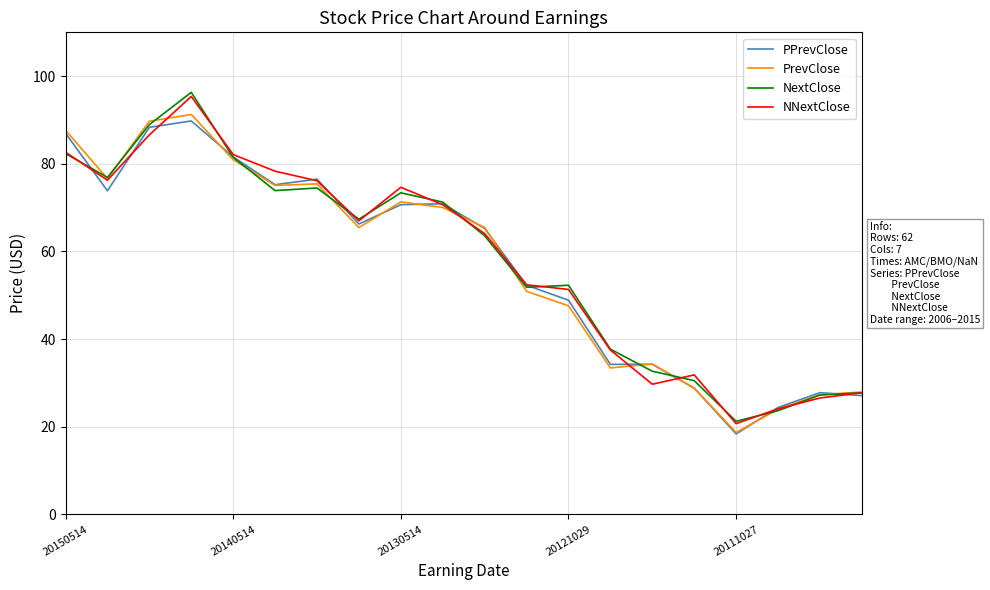

At how many categories does at least one series exceed 30?

16